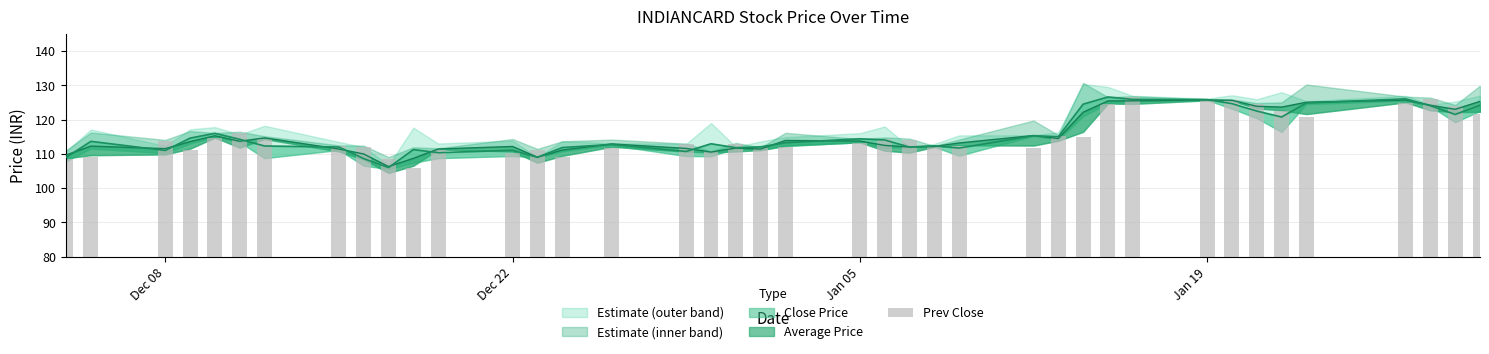

What is the greatest value displayed?

126.6